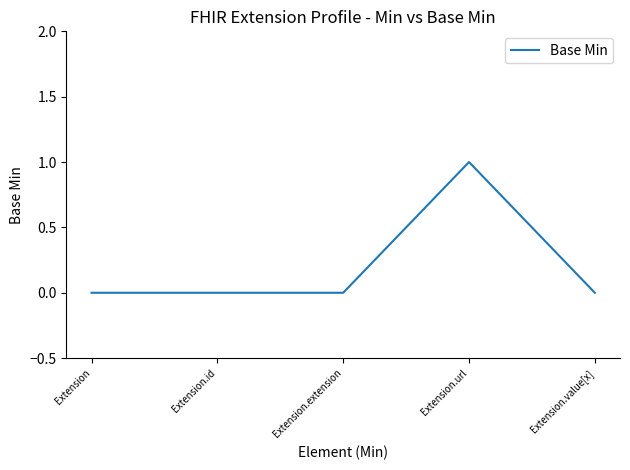

What position from the right is Extension.id?

4